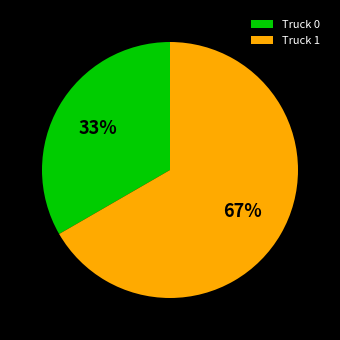

Is the sum of Truck 0 and Truck 1 greater than half?

Yes